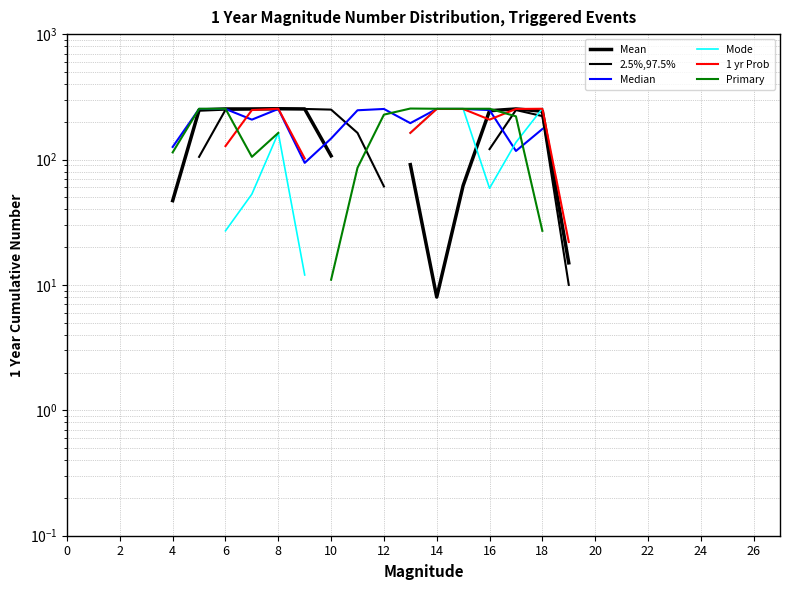

Where do Mode and Primary first cross each other?

17 and 18